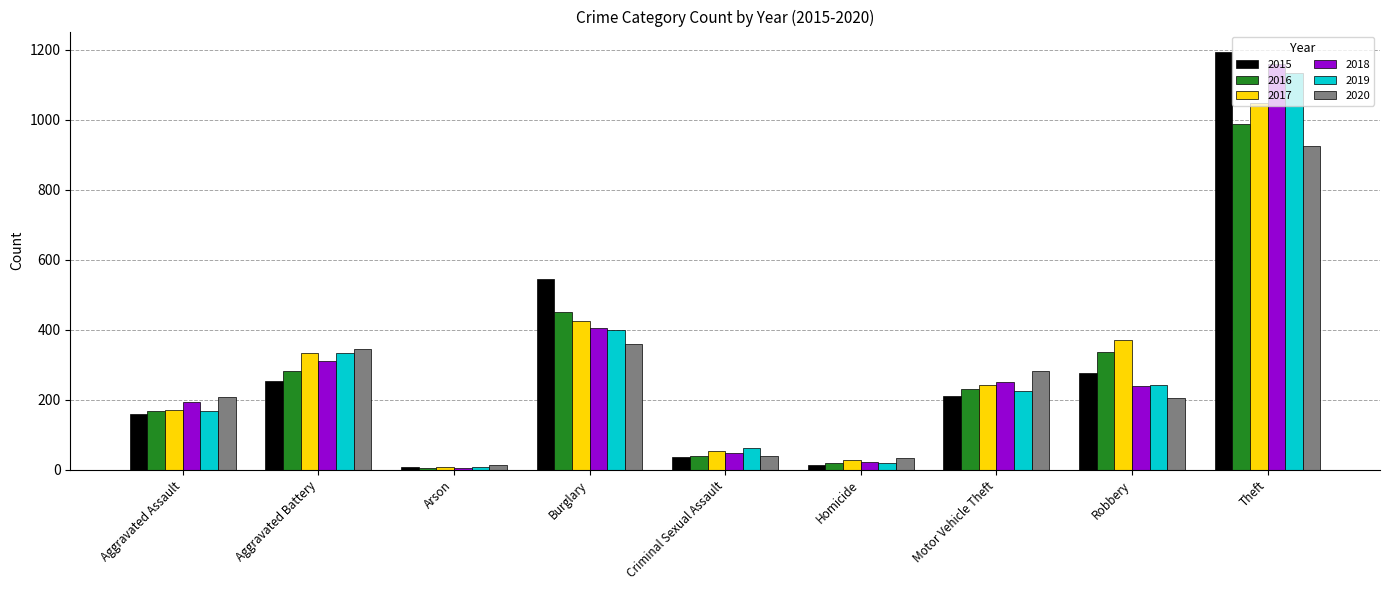

Which series changed the most between Aggravated Assault and Arson?

2020